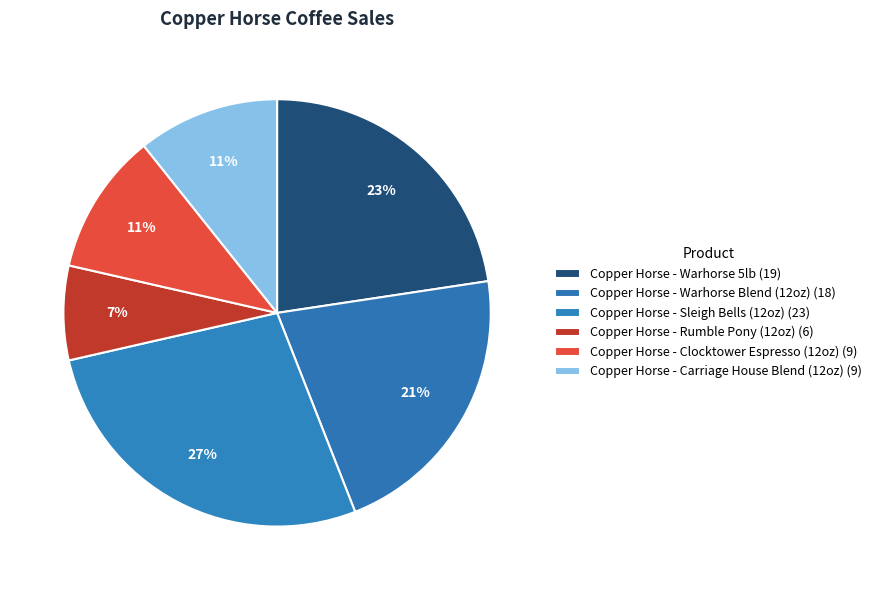

Between Copper Horse - Rumble Pony (12oz) and Copper Horse - Warhorse 5lb, which is larger?

Copper Horse - Warhorse 5lb